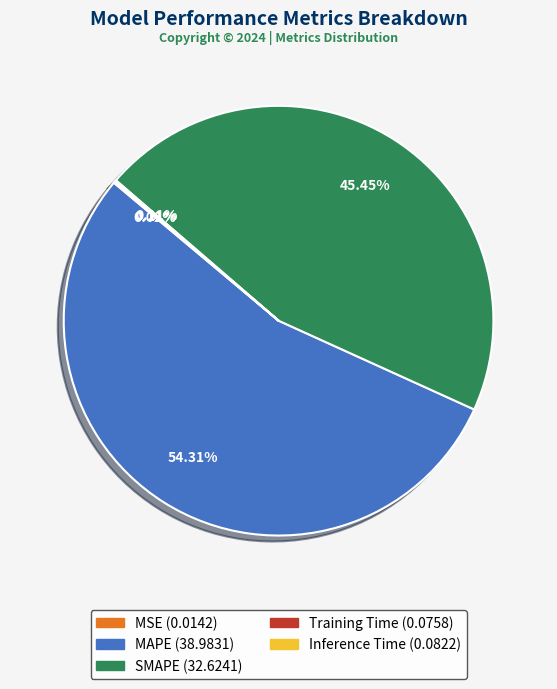

Which category accounts for the majority?

MAPE